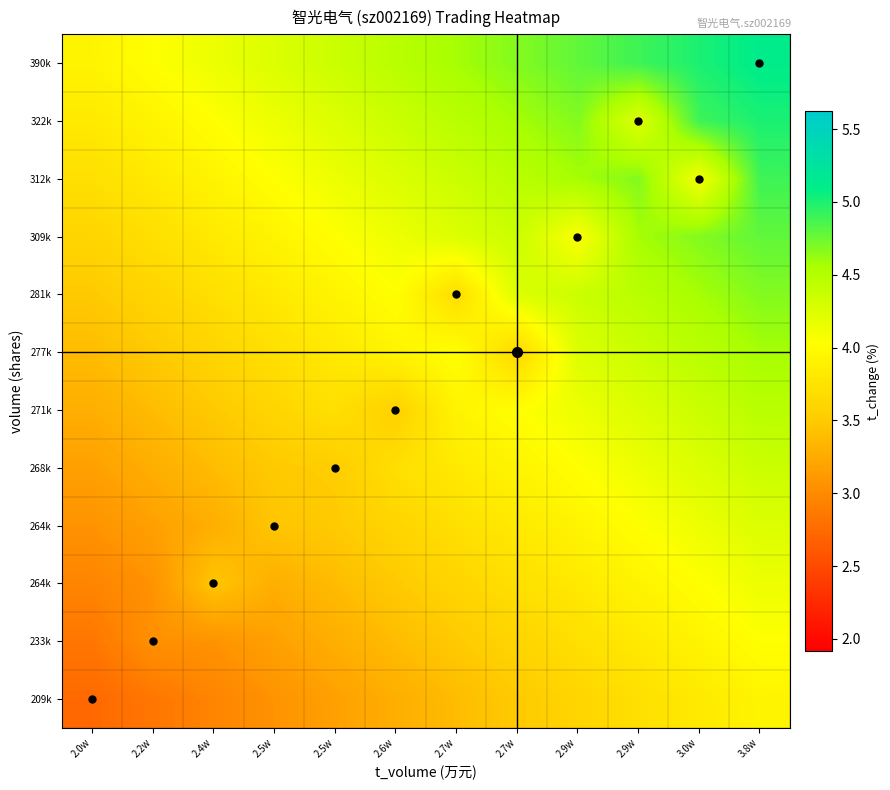

What is the total value across all series at 3.8w?

54.2